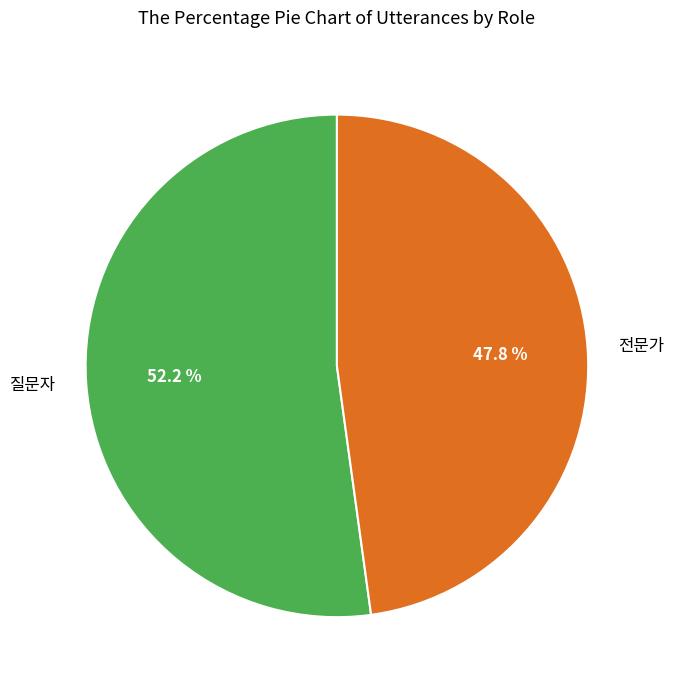

Do 질문자 and 전문가 together represent more than half of the pie?

Yes